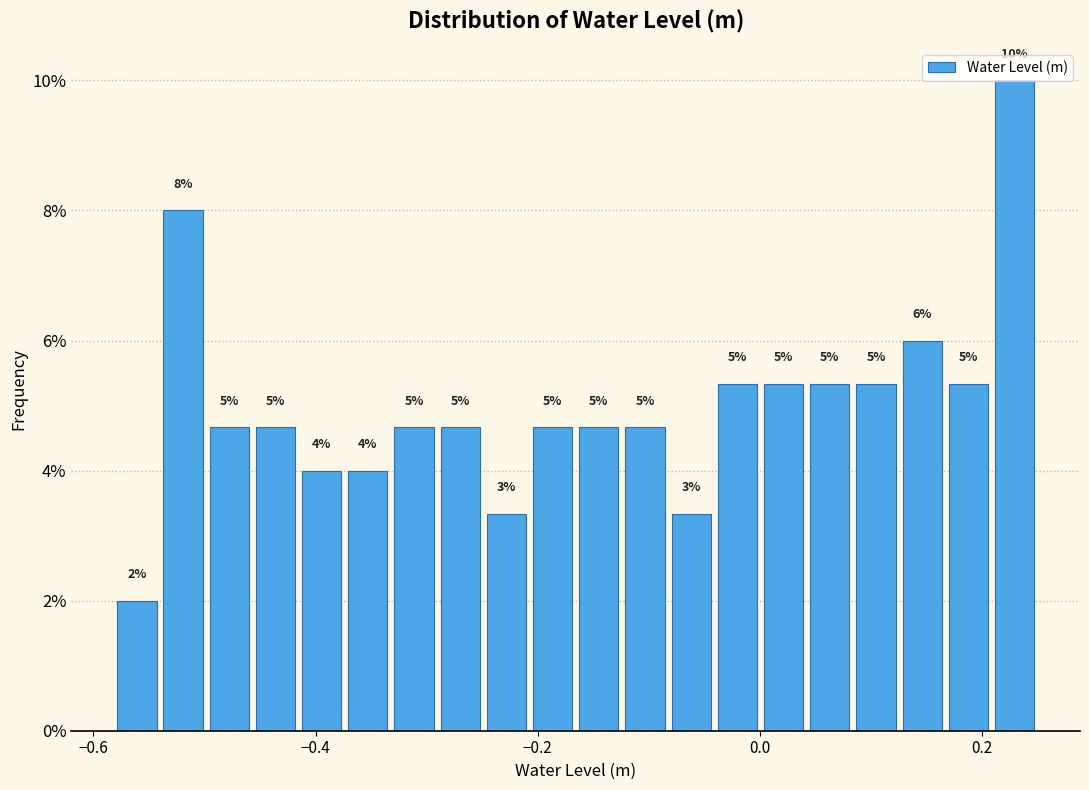

Around what value on the x-axis is the tallest bar? Give the approximate position of its centre, as read against the axis.

0.22